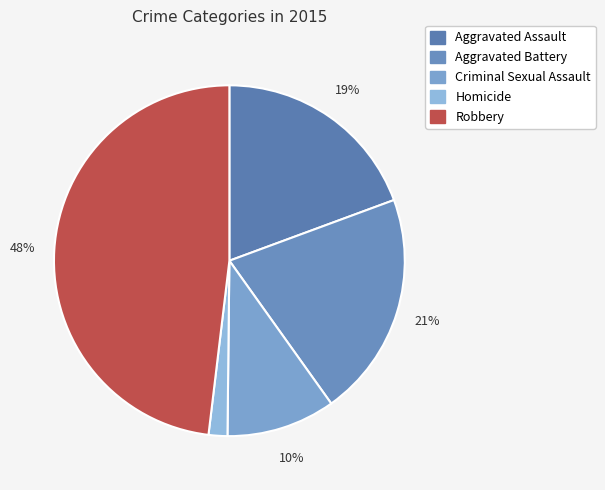

To the nearest percent, what portion does Homicide represent?

2%